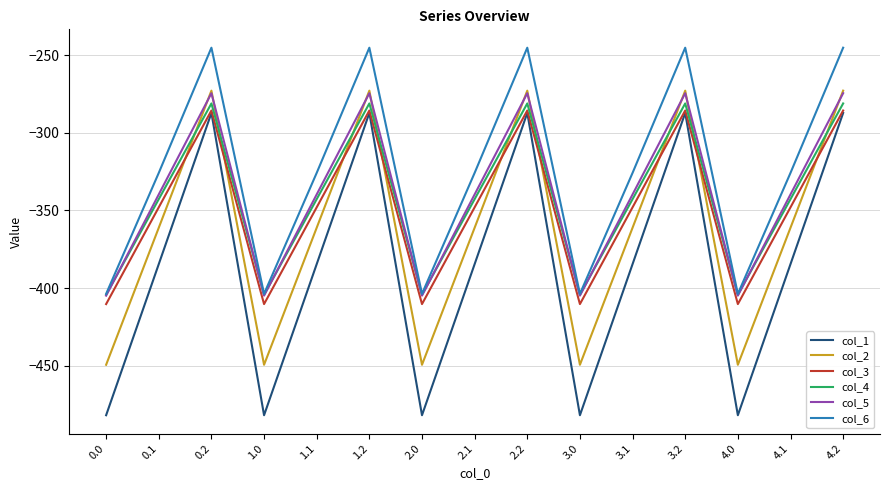

The col_5 series shows -404.9 at 3.0. True or false?

True